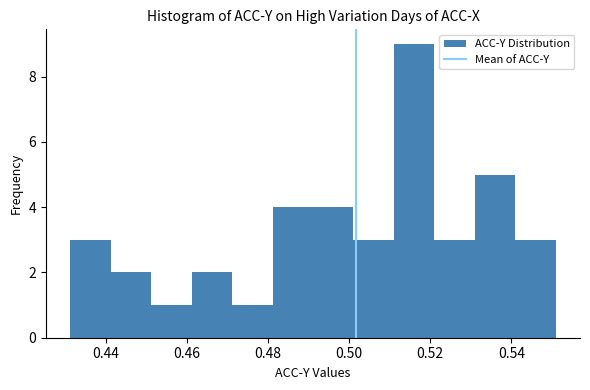

Which range on the x-axis has the tallest bar?

0.512 to 0.522